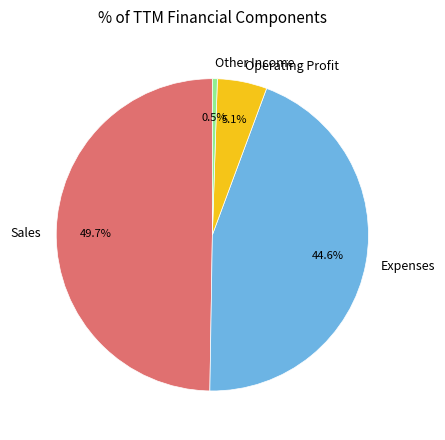

Is there any slice that represents more than half of the pie?

No